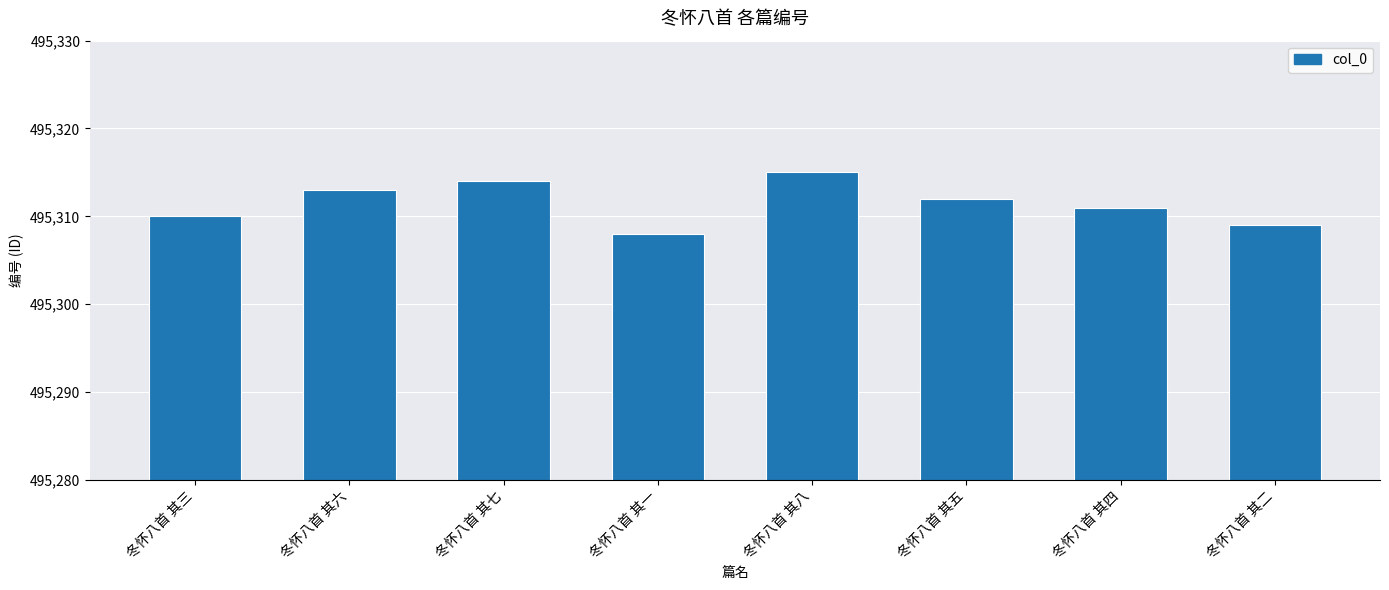

What is the difference between the maximum and minimum values?

7